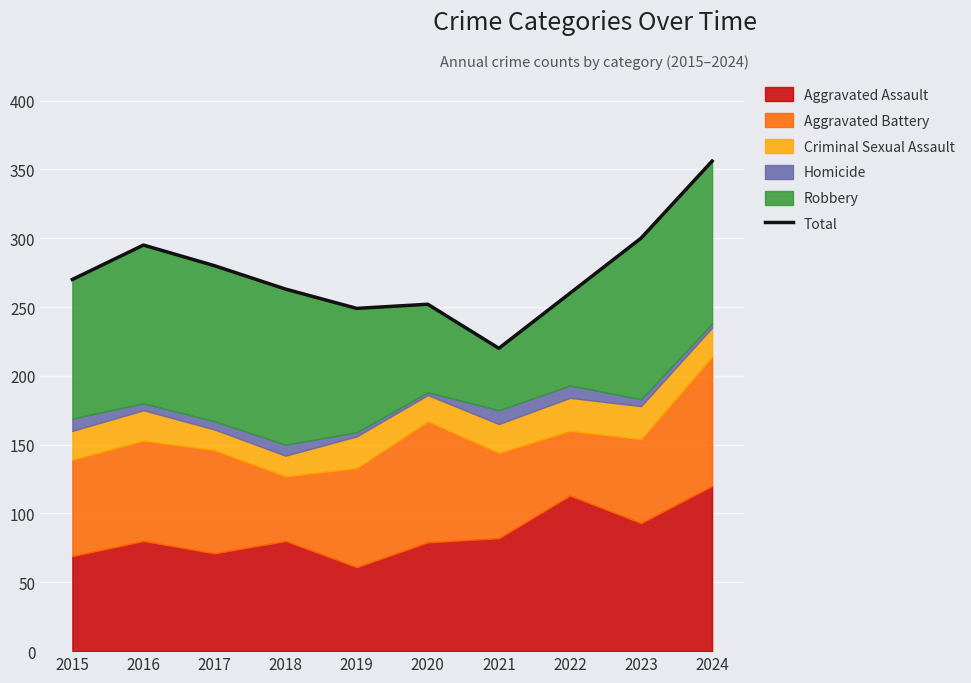

Reading left to right, list all the values displayed in this chart.

270	295	280	263	249	252	220	260	300	356